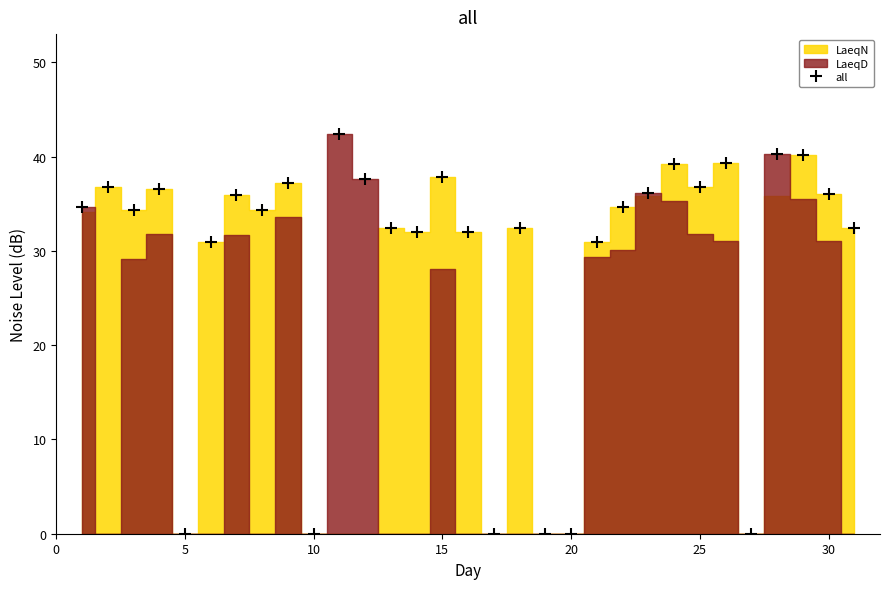

What is the change in value from 30 to 19?

-35.9